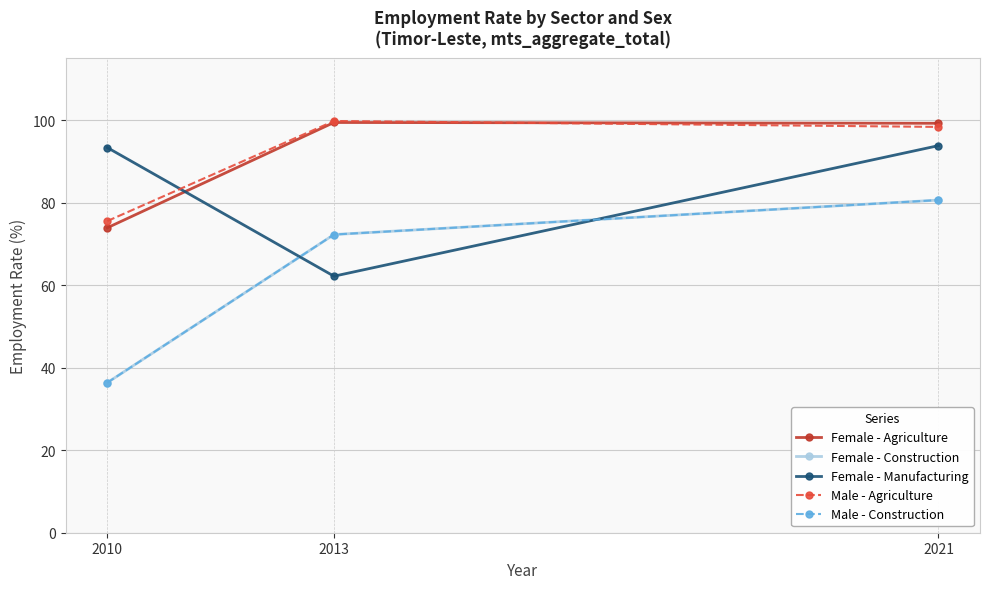

Does the chart have visible grid lines?

Yes